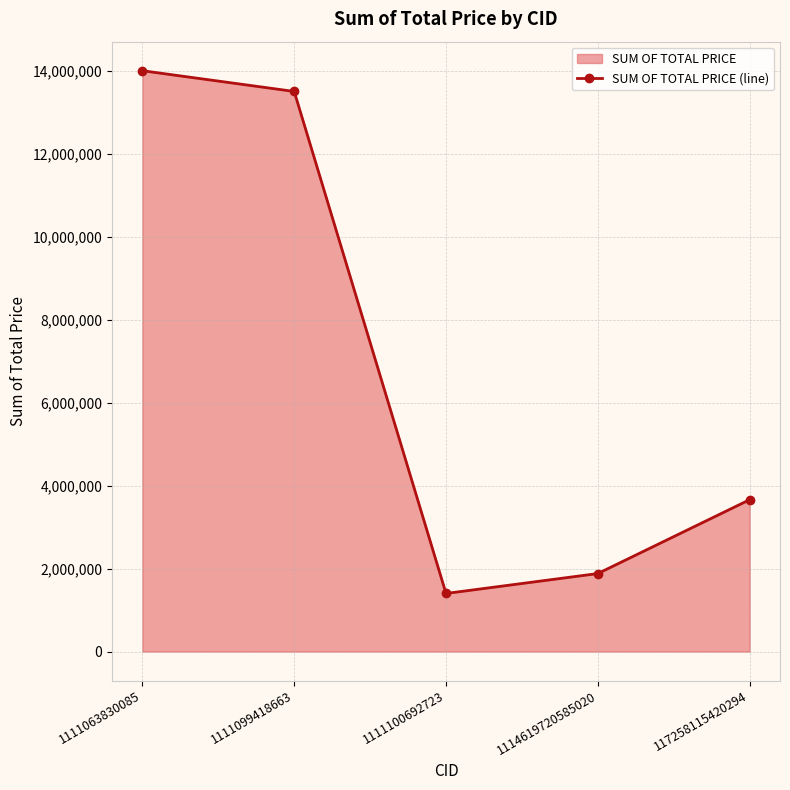

What is the label of the 1st point from the left?

1111063830085